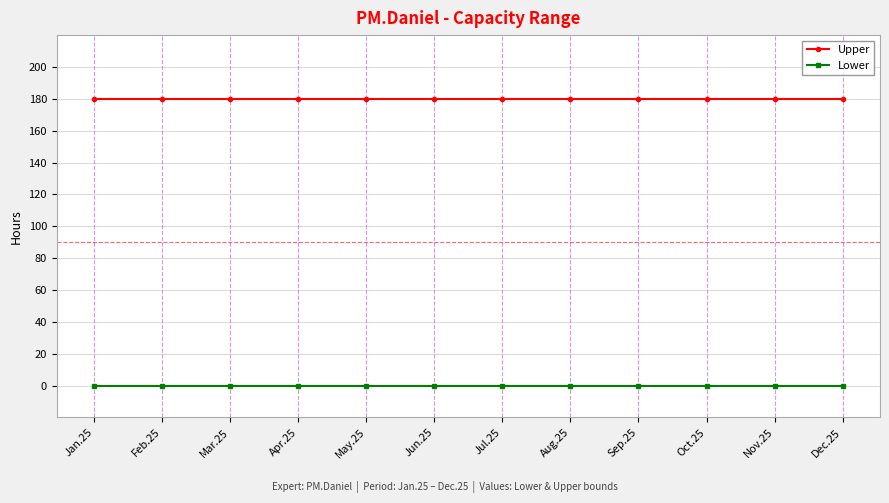

What is the label of the 9th point from the right?

Apr.25